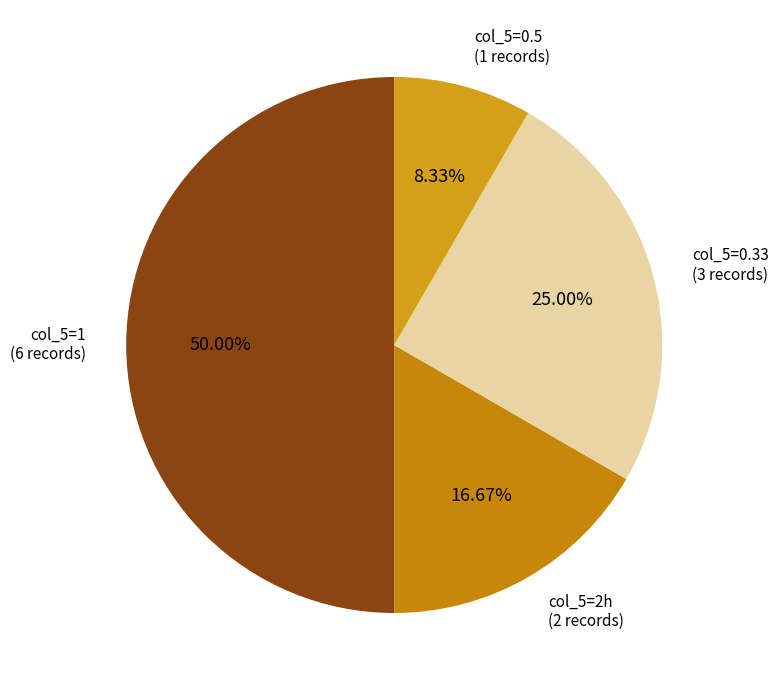

How many segments does this pie chart have?

4